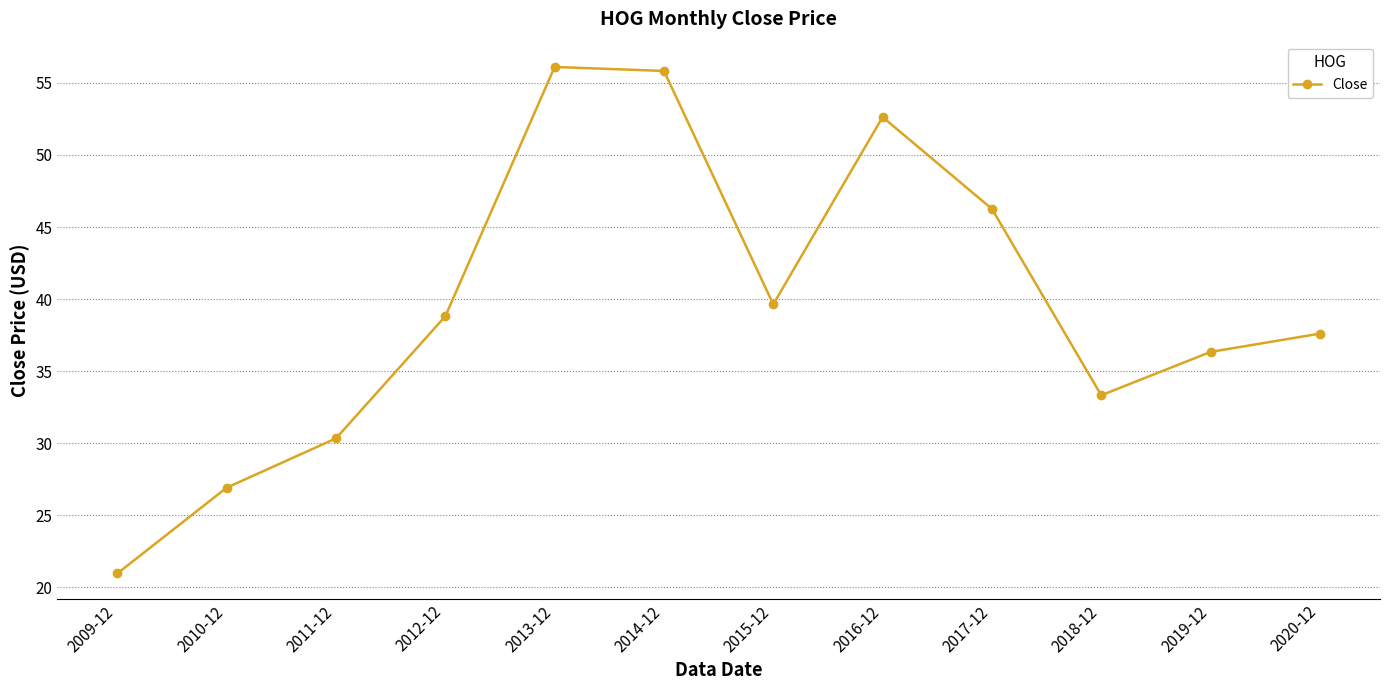

Is it true that the value at 2020-12 is 11.1?

False